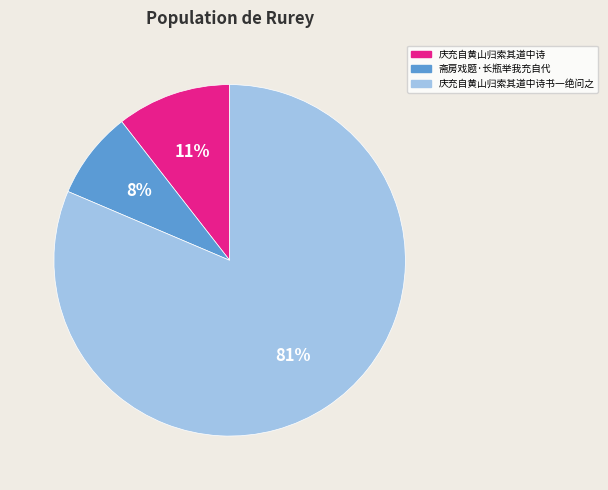

The 斋房戏题·长瓶举我充自代 slice represents 1% of the pie. True or false?

False